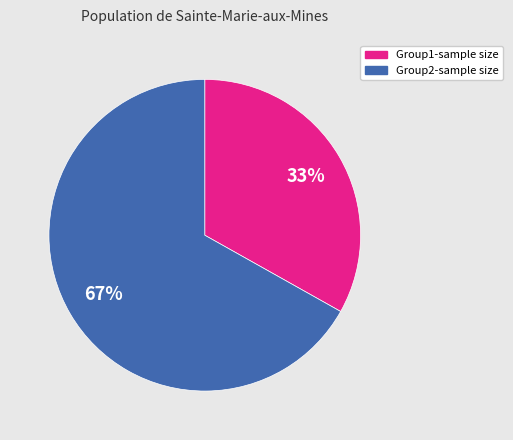

How many segments does this pie chart have?

2